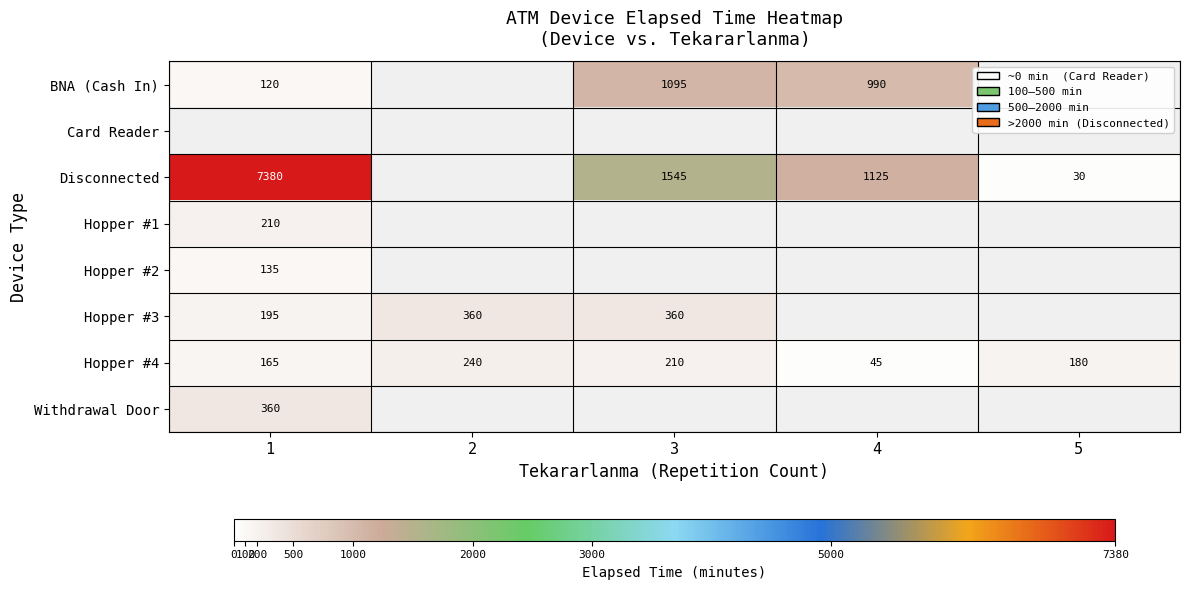

Is it true that Hopper #3 equals 195 at 1?

True